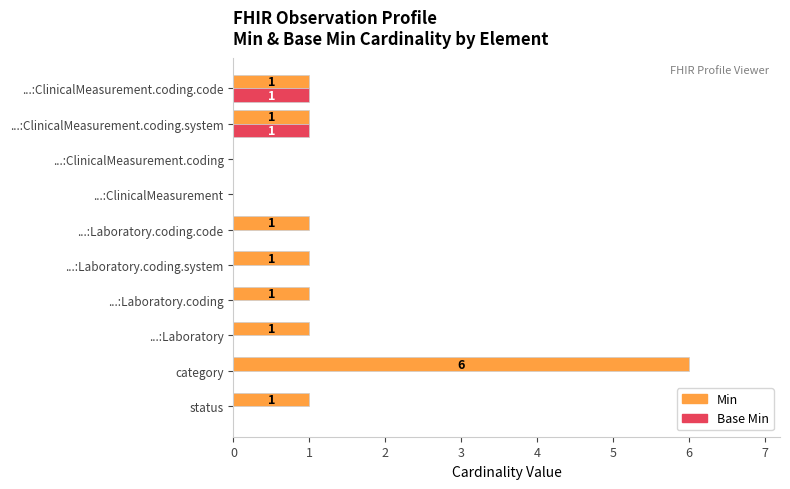

Which label corresponds to the largest value in the chart?

category